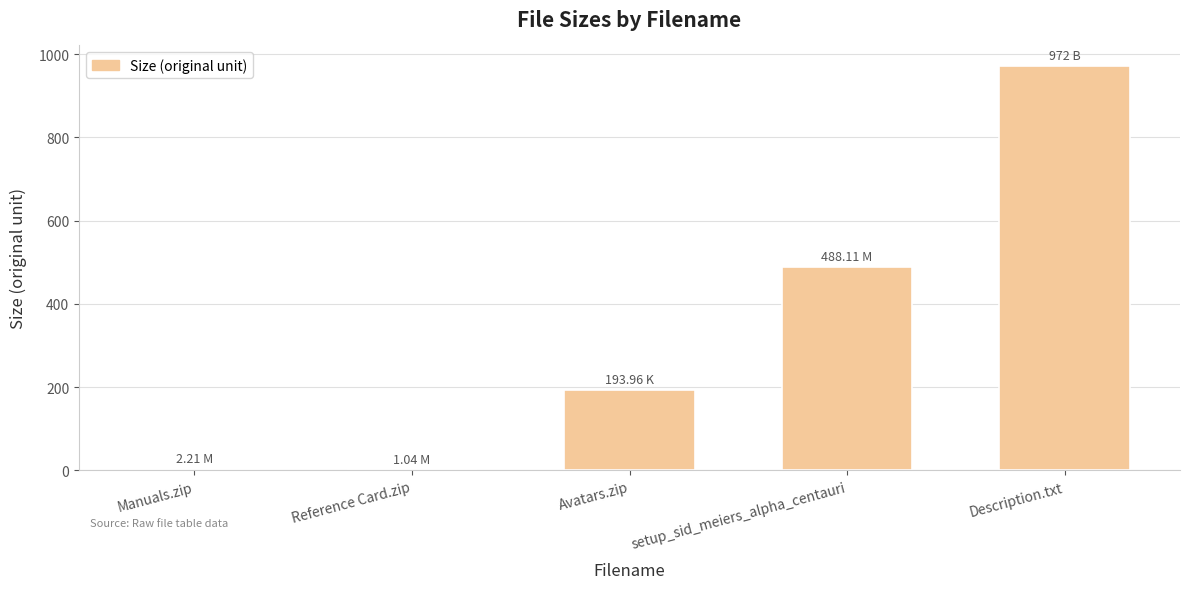

What is the sum of the values at Description.txt and Manuals.zip?

974.2